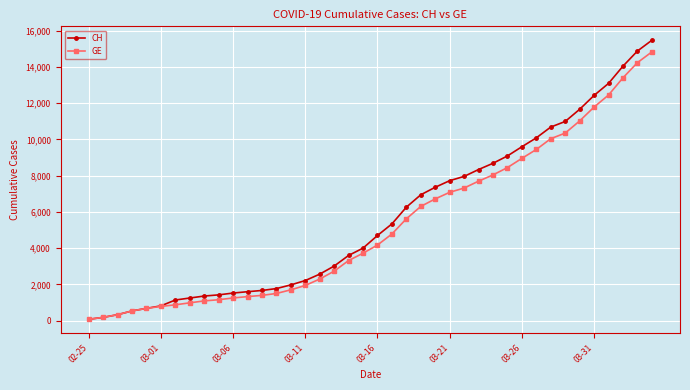

List the series in order of their peak value, lowest first.

GE, CH